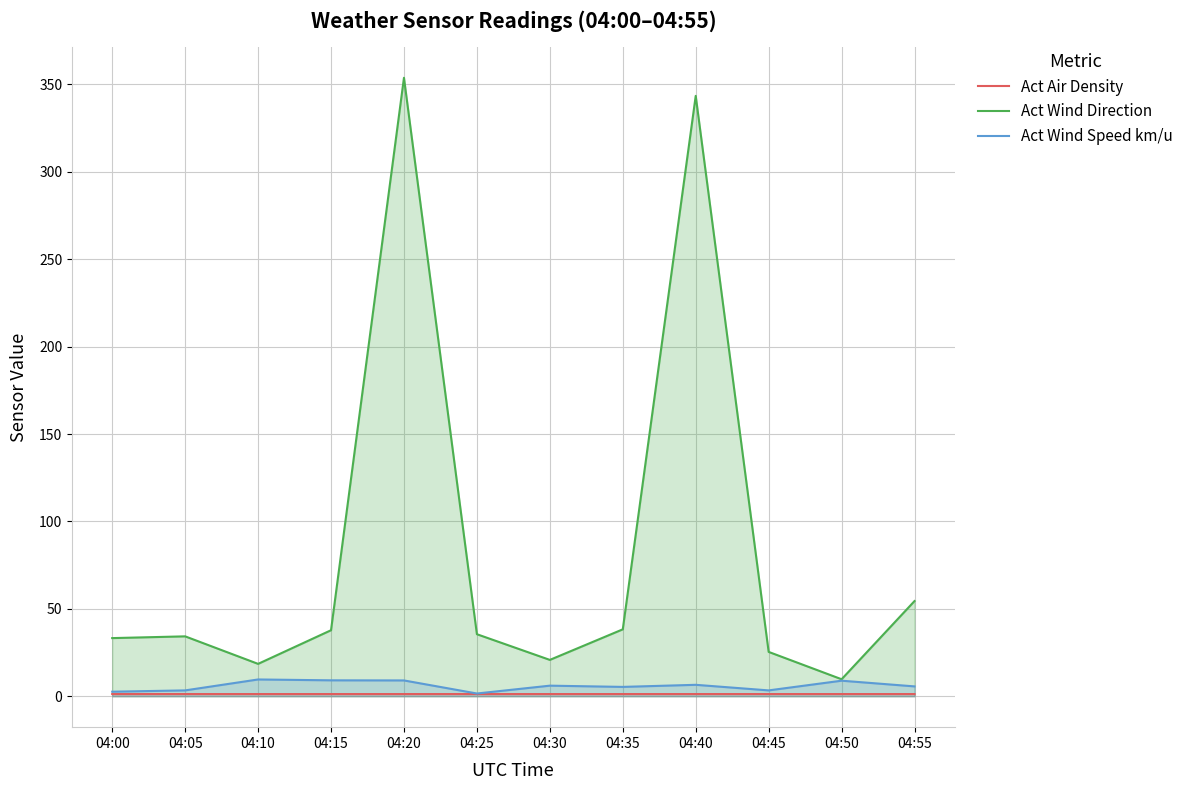

List the labels in order of Act Wind Speed km/u value, largest first.

04:10, 04:15, 04:20, 04:50, 04:40, 04:30, 04:55, 04:35, 04:45, 04:05, 04:00, 04:25